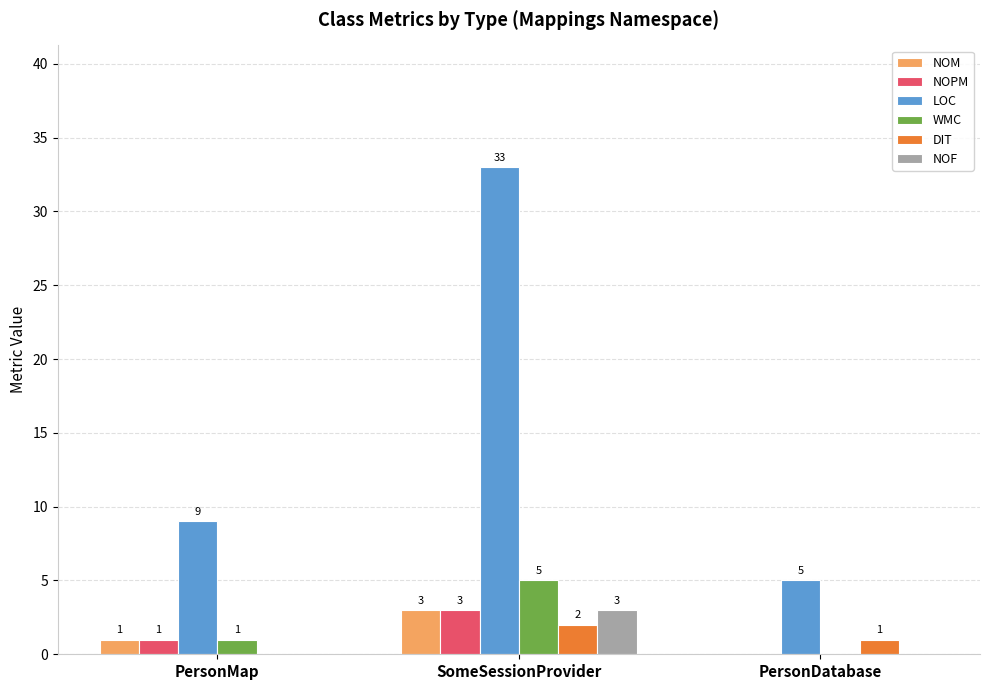

What is the sum of all WMC values?

6